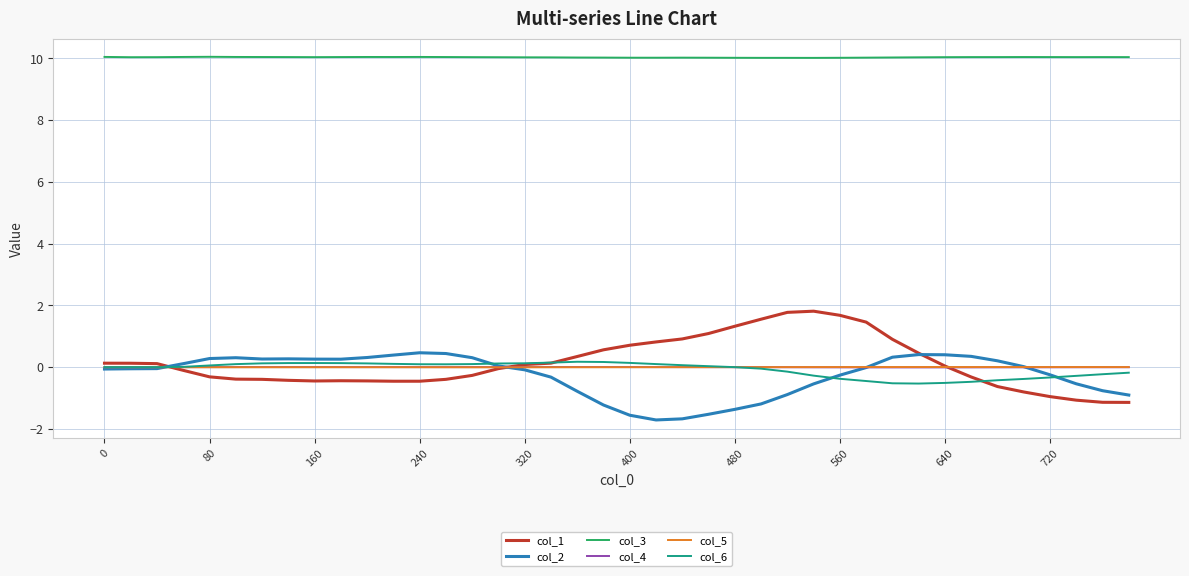

What is the maximum value for col_1?

1.8